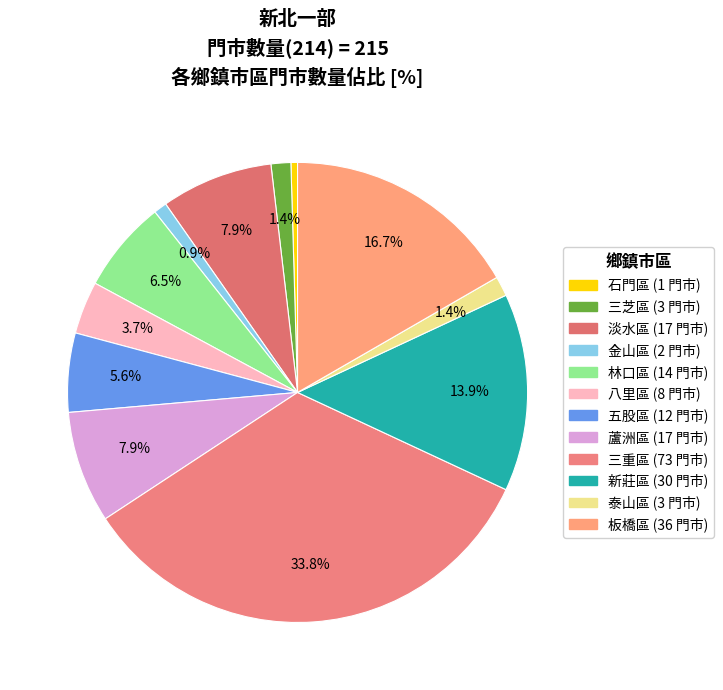

Count the number of slices in the pie.

12